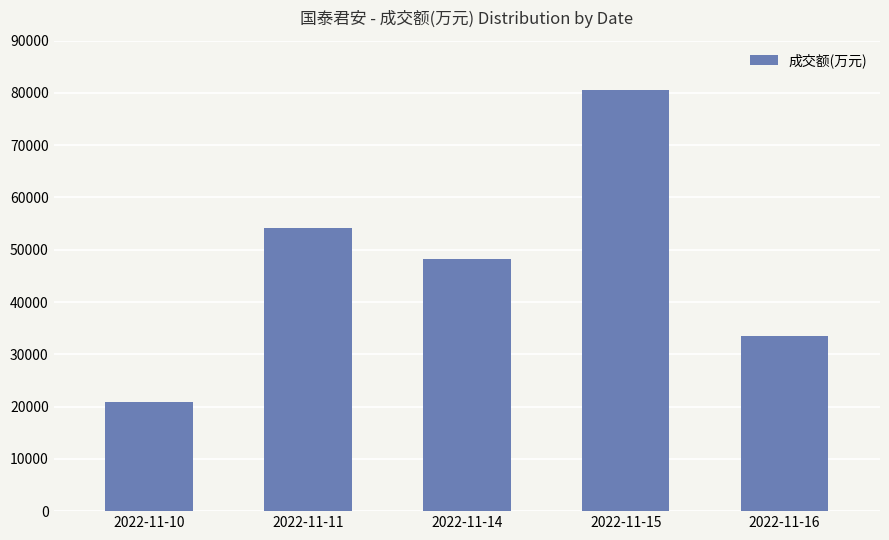

How many series are shown in this chart?

1